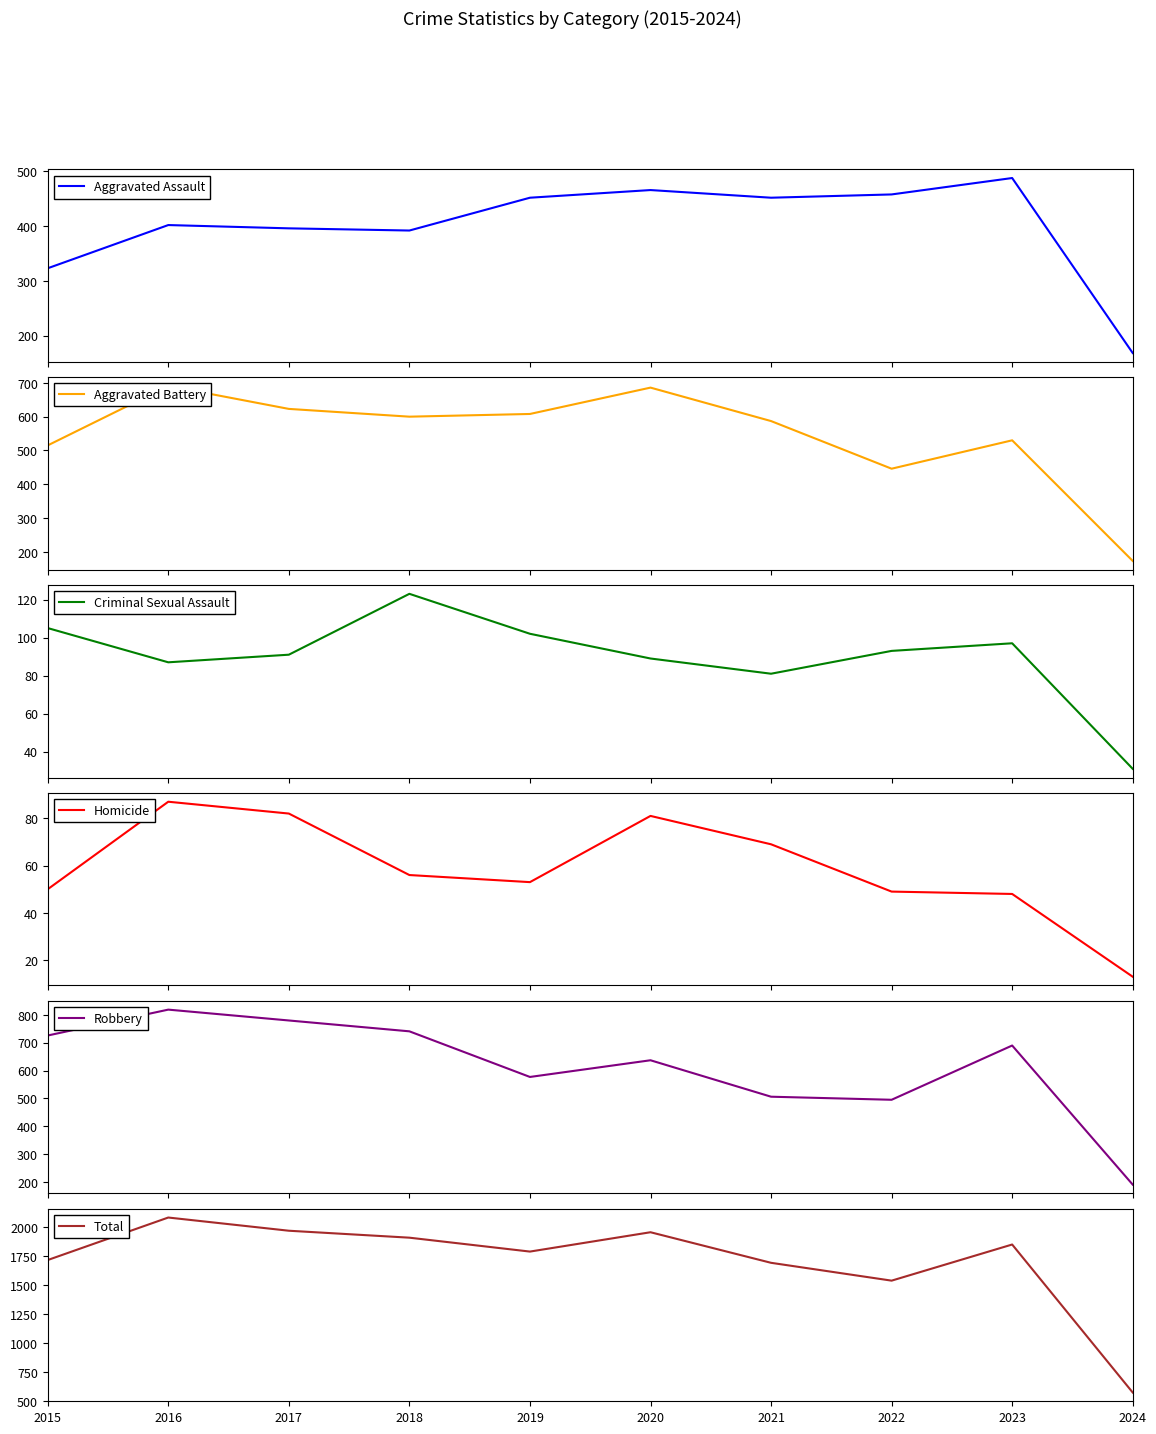

Is it true that Total equals 297 at 2024?

False